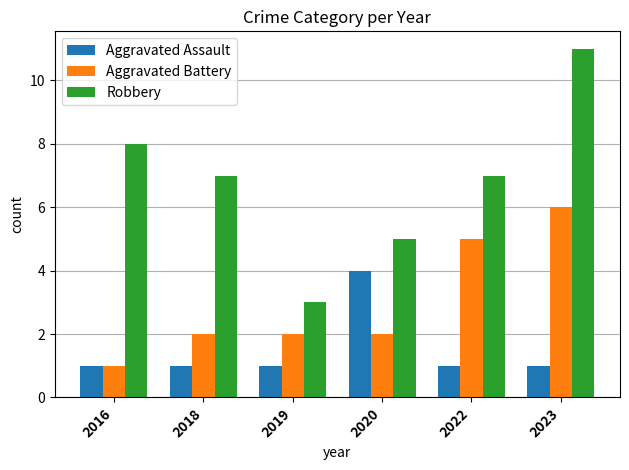

Which series has the largest range (max minus min)?

Robbery